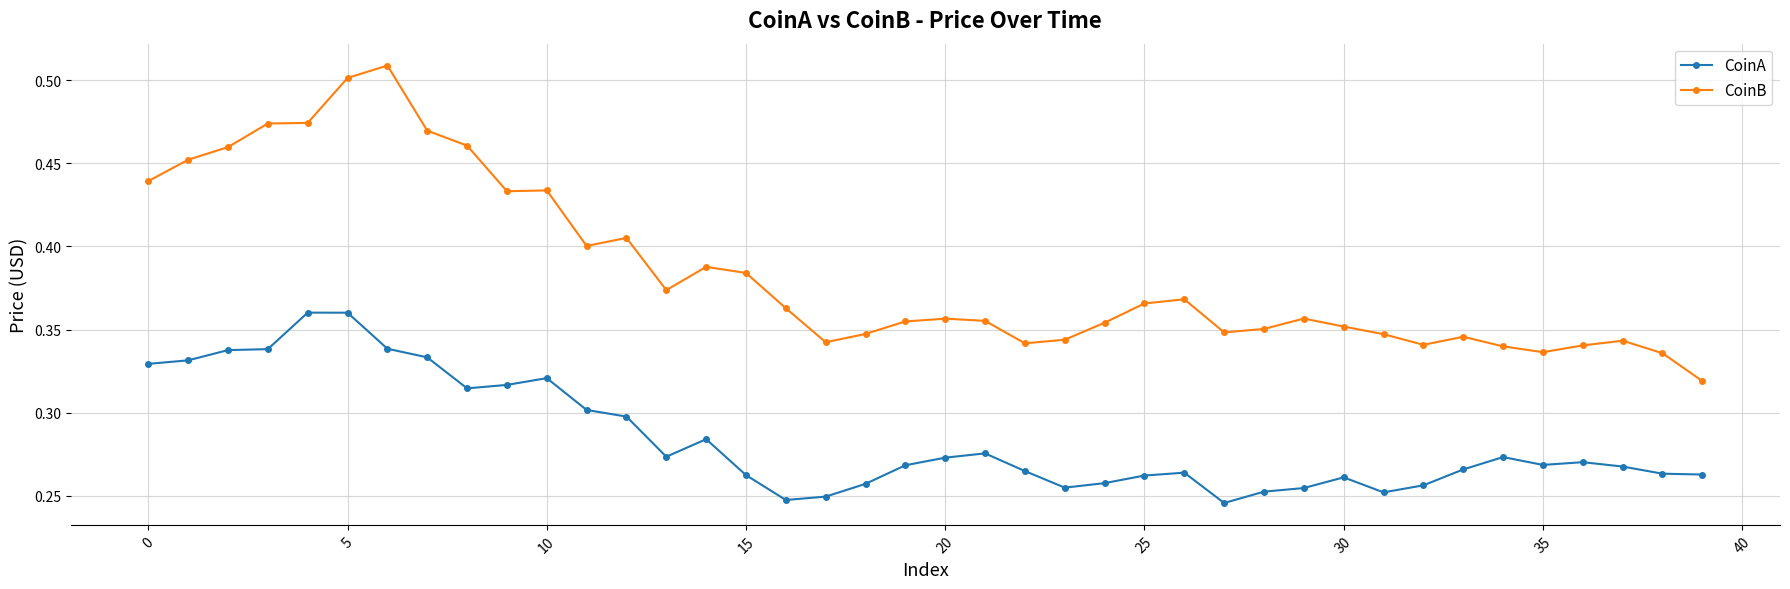

Which series has the widest spread of values?

CoinB